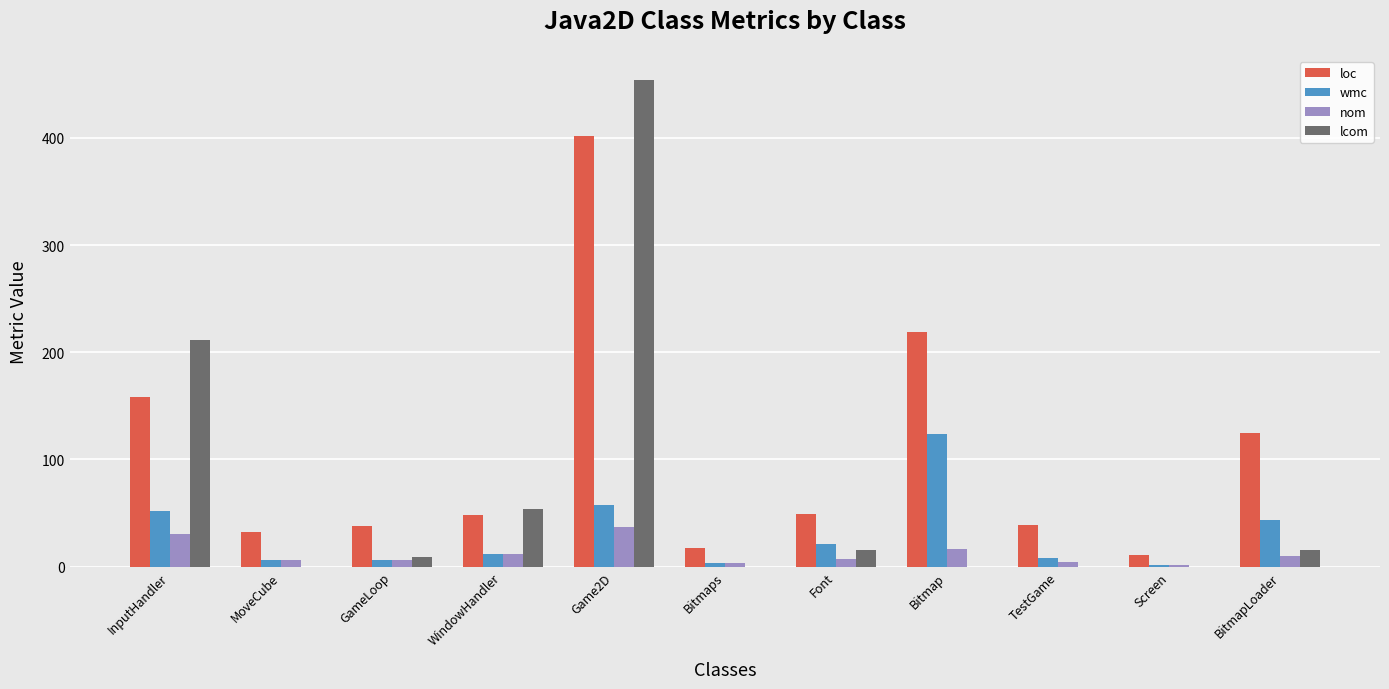

Is the value of lcom at BitmapLoader greater than the value of loc at BitmapLoader?

No